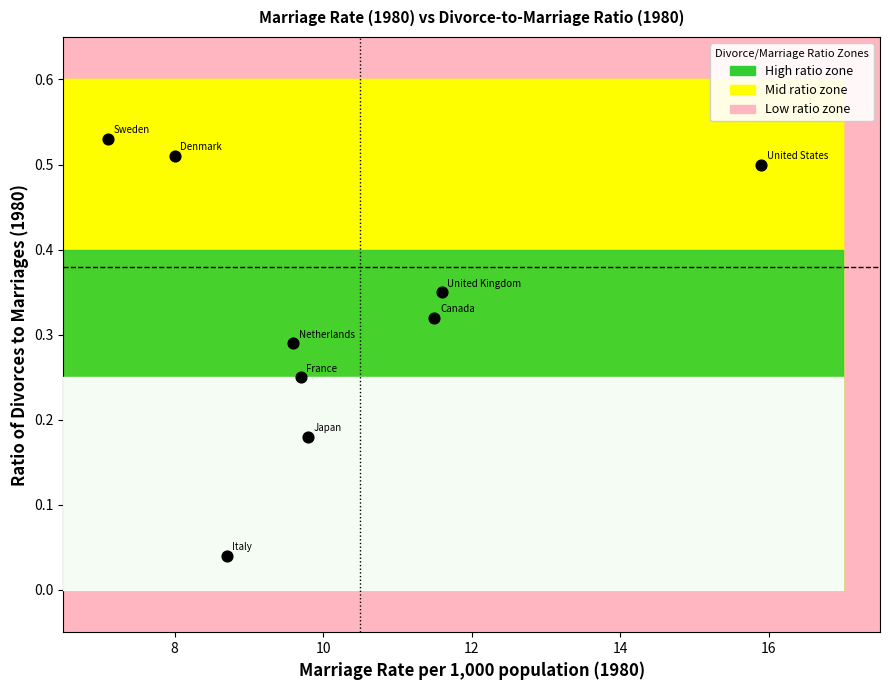

What is the range of X values (max minus min)?

8.8